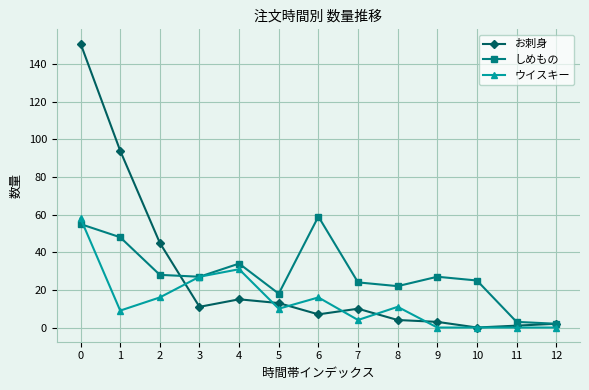

Reading left to right, extract all data points from this chart.

お刺身: 0=151	1=94	2=45	3=11	4=15	5=13	6=7	7=10	8=4	9=3	10=0	11=1	12=2
しめもの: 0=55	1=48	2=28	3=27	4=34	5=18	6=59	7=24	8=22	9=27	10=25	11=3	12=2
ウイスキー: 0=58	1=9	2=16	3=27	4=31	5=10	6=16	7=4	8=11	9=0	10=0	11=0	12=0